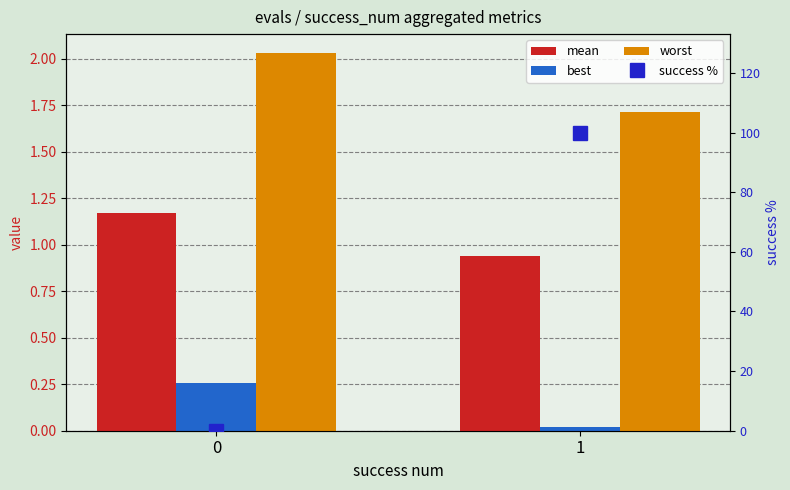

Is it true that best equals 0.3 at 0?

True